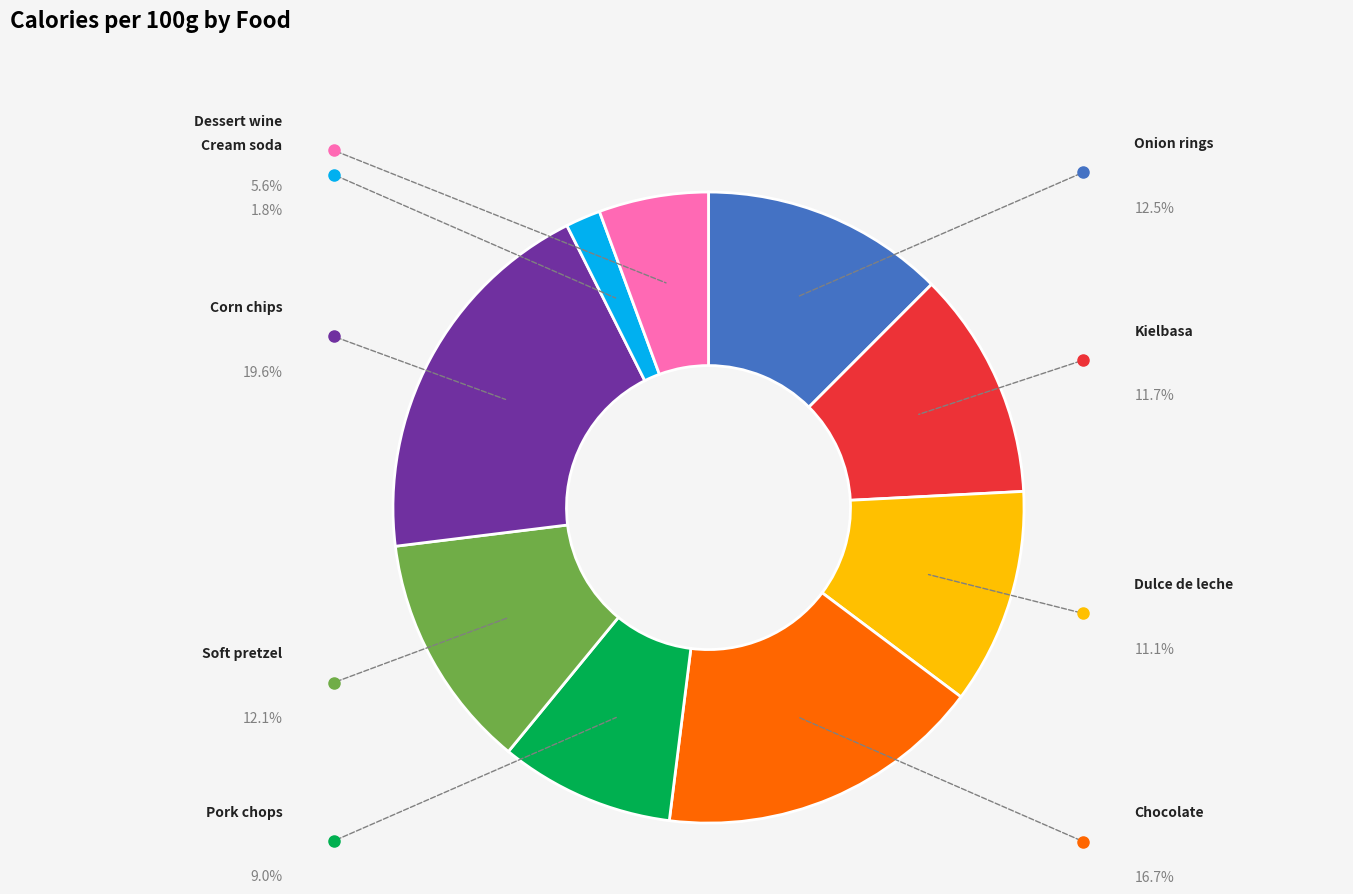

Is there any slice that represents more than half of the pie?

No